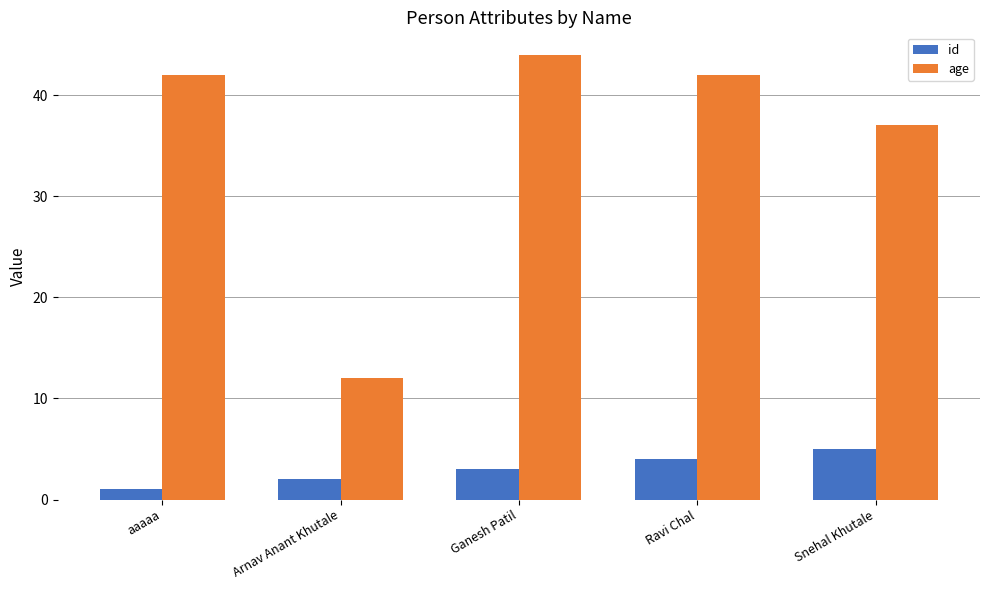

List the series in order of their overall mean, lowest first.

id, age